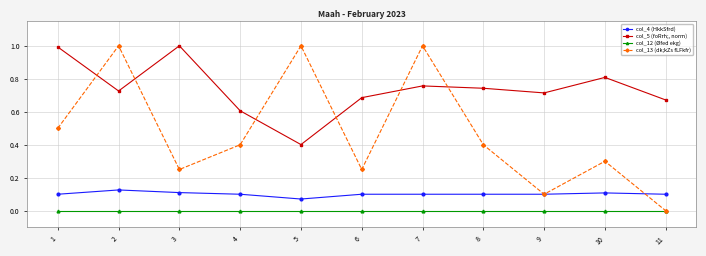

The value of col_4 (HkkSfrd) at 10 is 0.0. True or false?

False